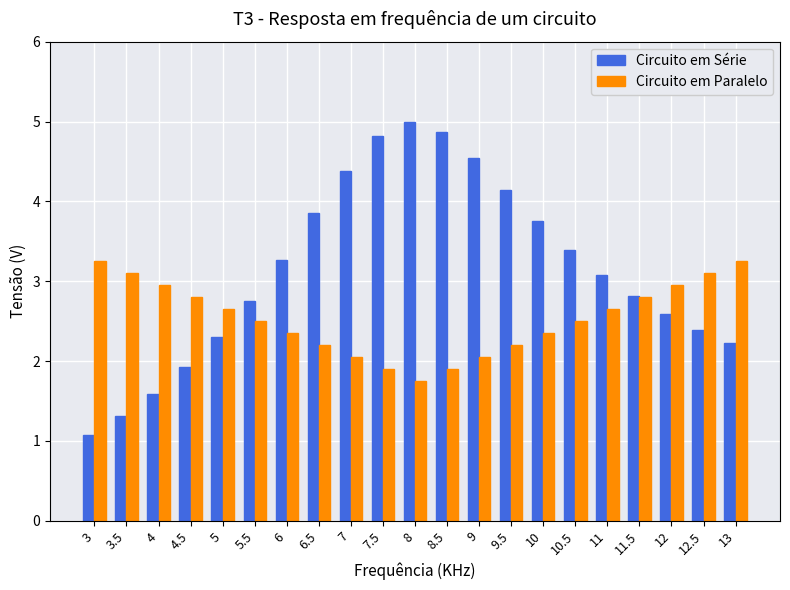

Is the value of Circuito em Paralelo at 8 greater than the value of Circuito em Série at 6.5?

No